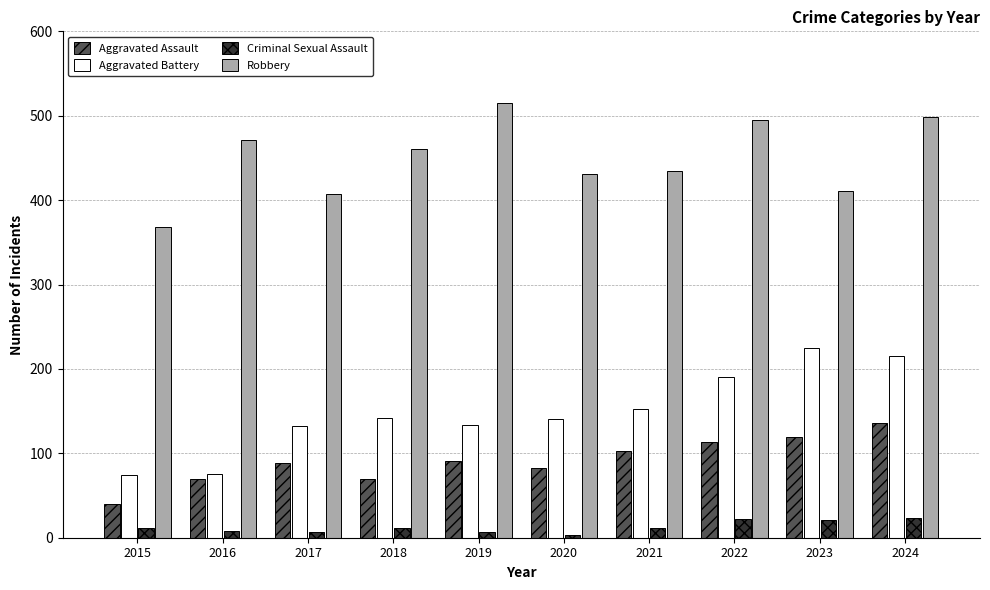

Where does the Robbery series first go above 461?

2016